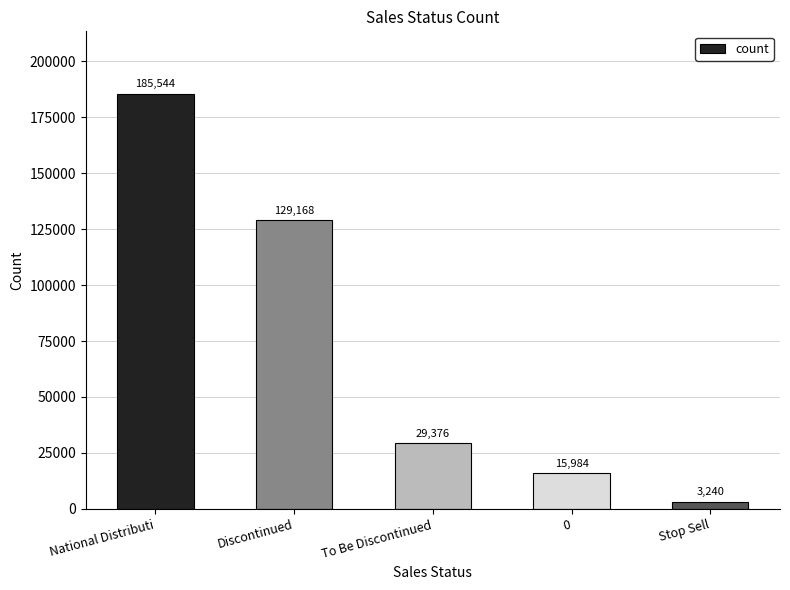

Between 0 and To Be Discontinued, which is larger?

To Be Discontinued